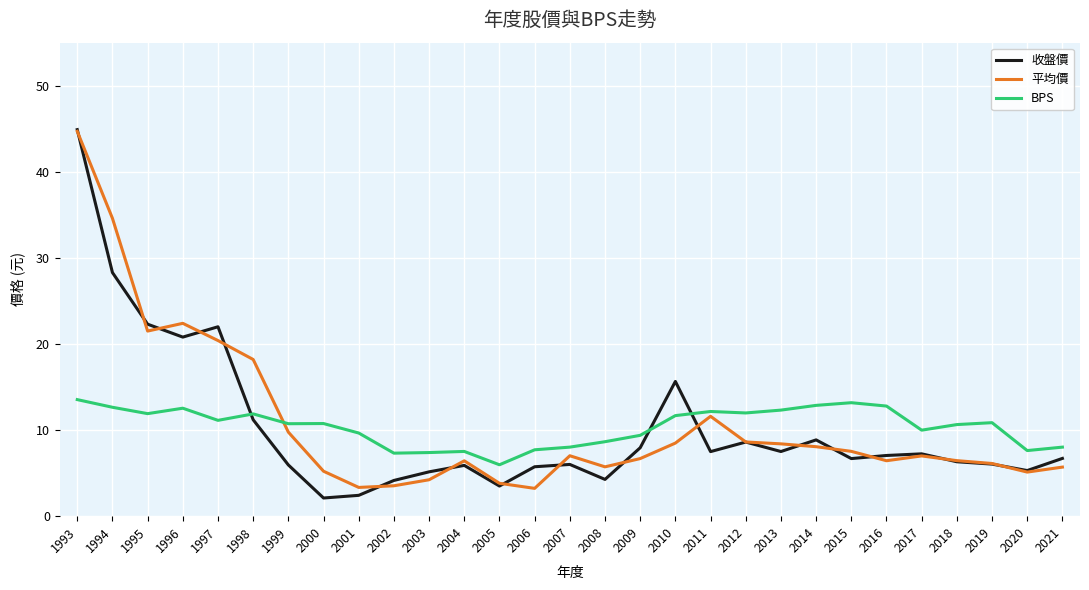

What is the difference between the maximum and second lowest values in the 平均價 series?

41.4